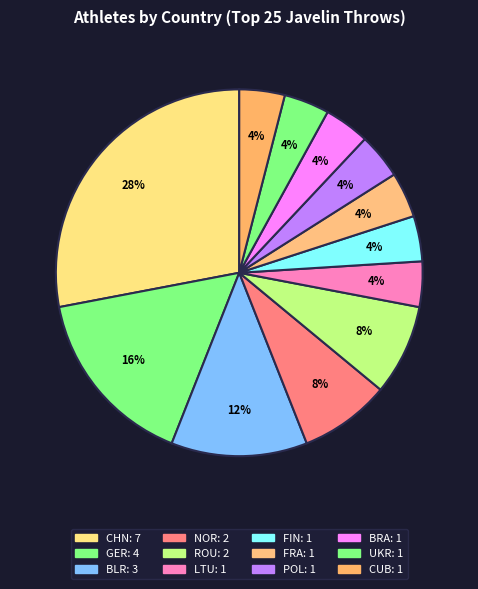

Is FIN the majority of the pie?

No